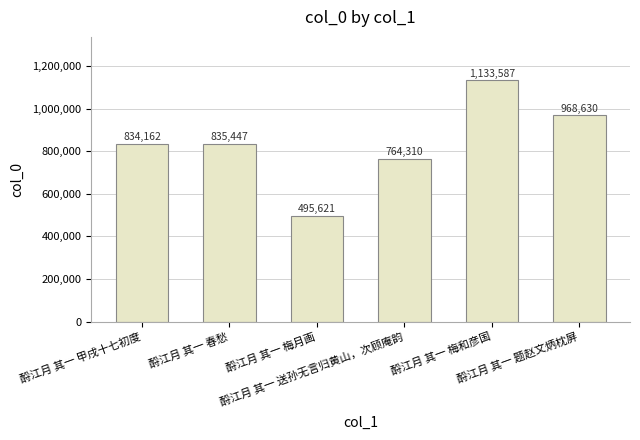

The chart shows a value of 495621 at 酹江月 其一 梅月画. True or false?

True